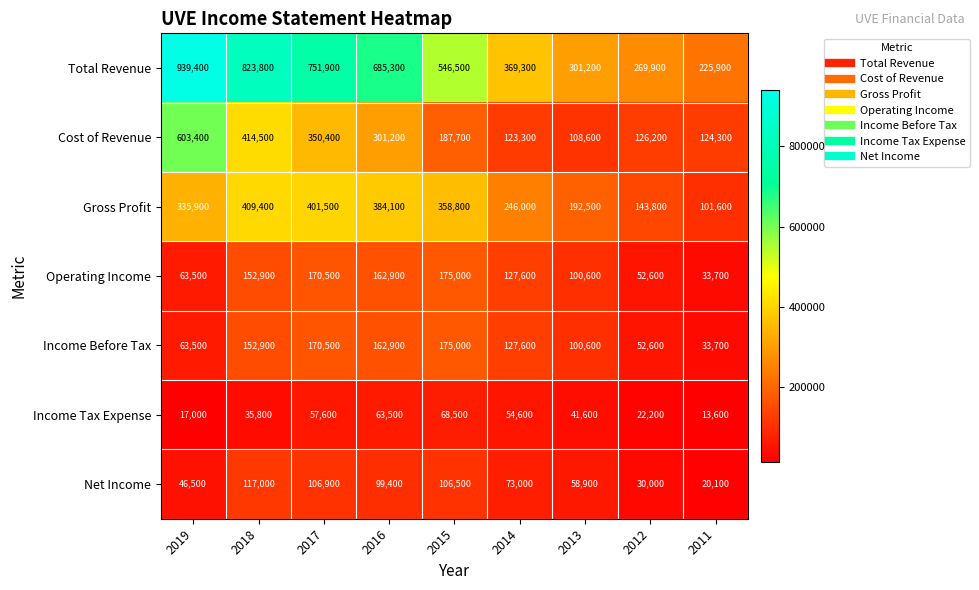

What is the difference between the Operating Income values at 2013 and 2019?

37100